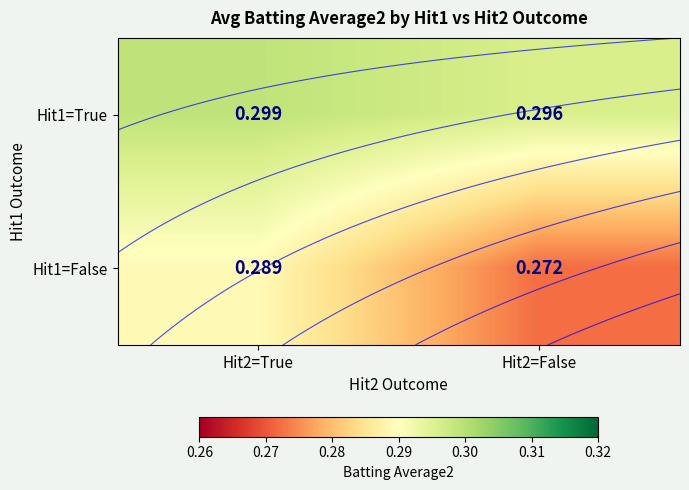

Which category has the lowest value in the Hit1=False series?

Hit2=False